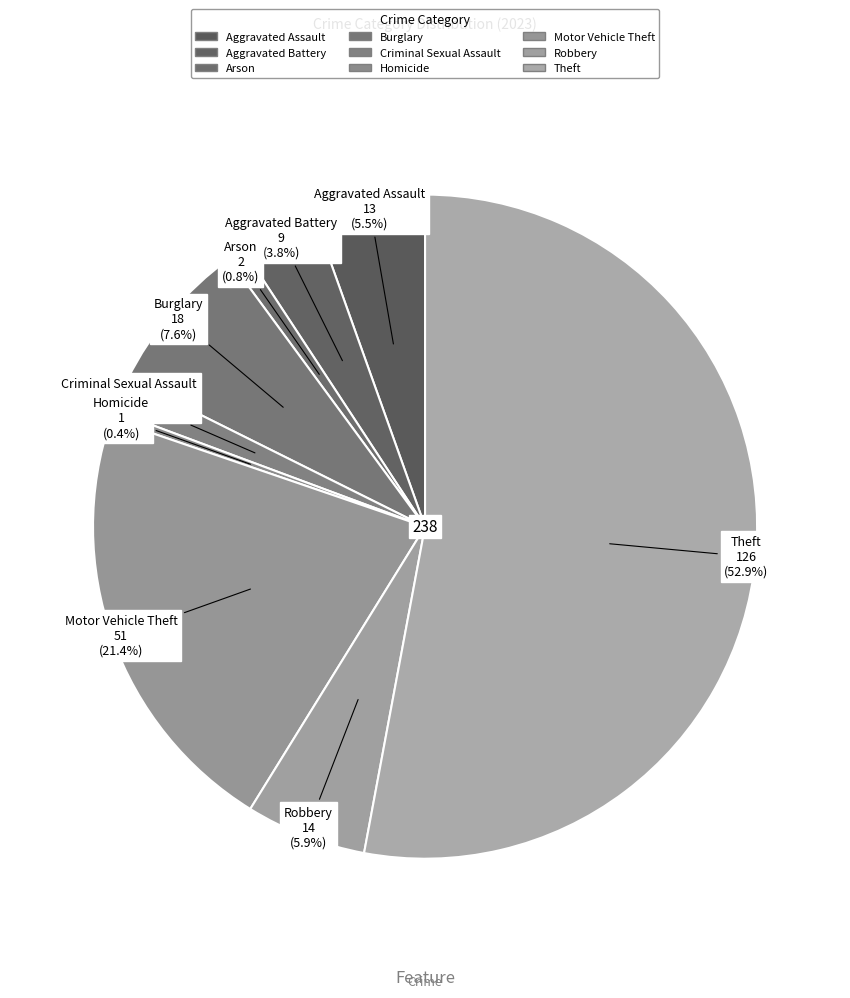

To the nearest percent, what is the combined percentage of Robbery and Homicide?

6%